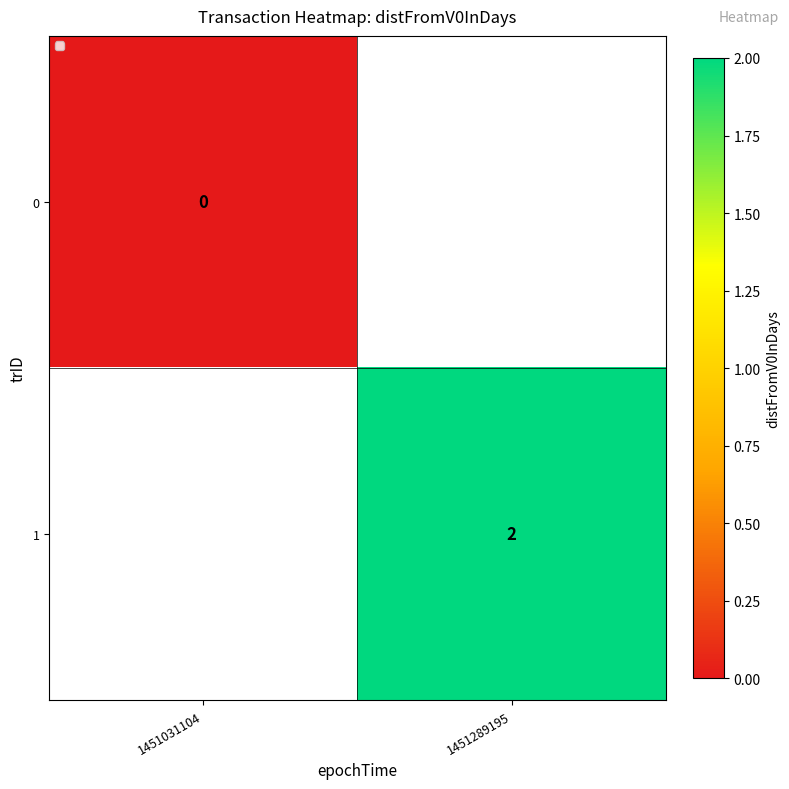

The value of 1 at 1451289195 is 2. True or false?

True